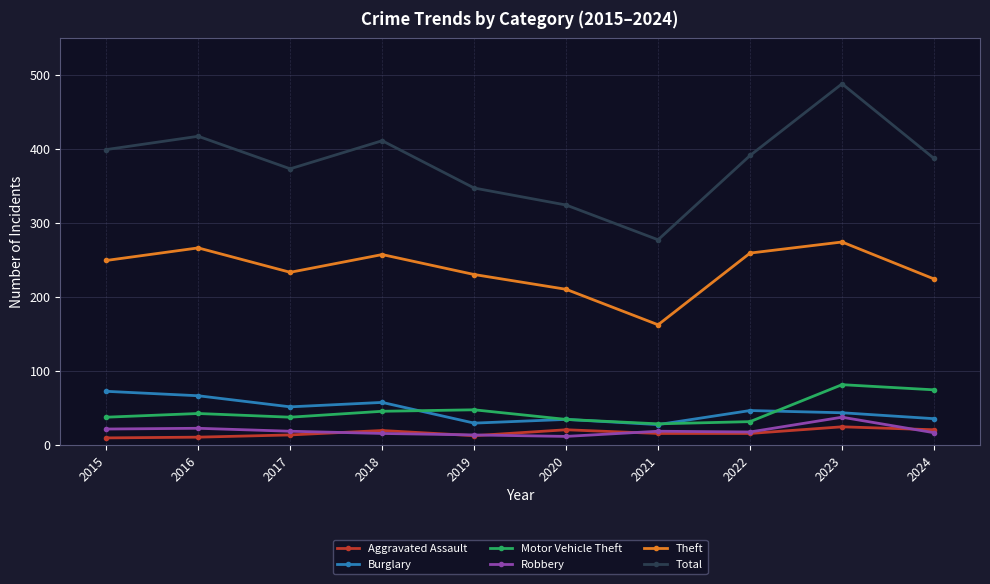

Between 2020 and 2022, which series saw the biggest shift?

Total